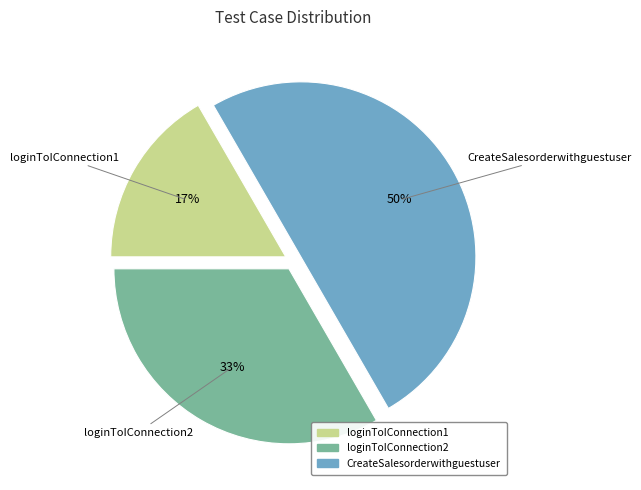

The loginToIConnection1 slice represents 17% of the pie. True or false?

True